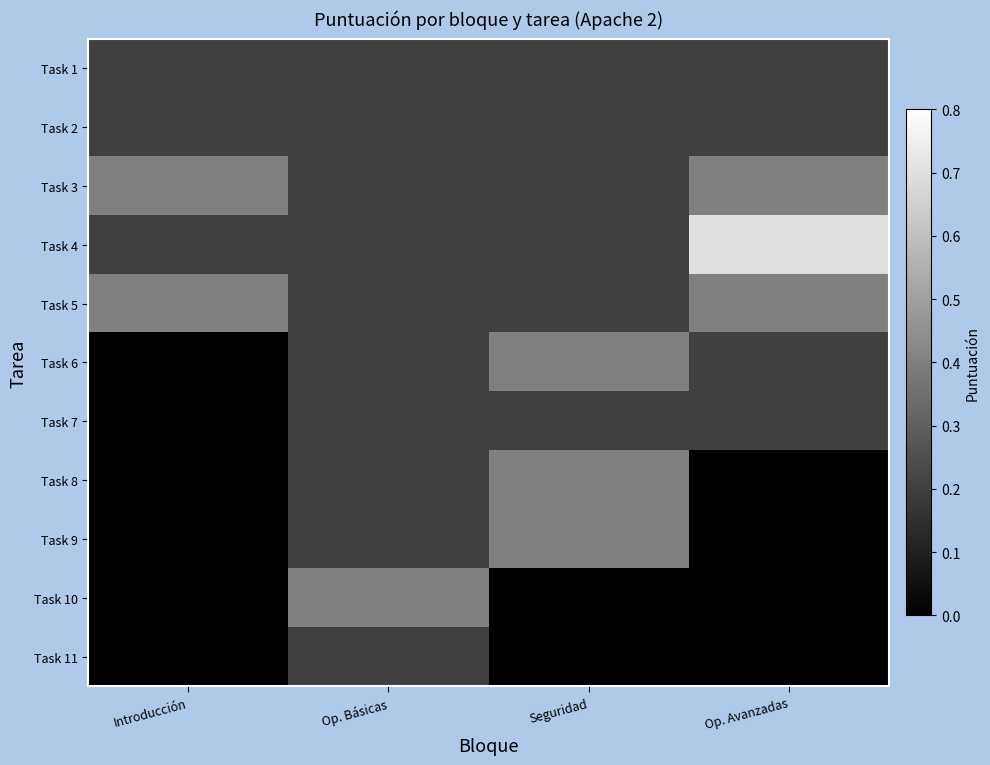

How many categories are shown in the chart?

4